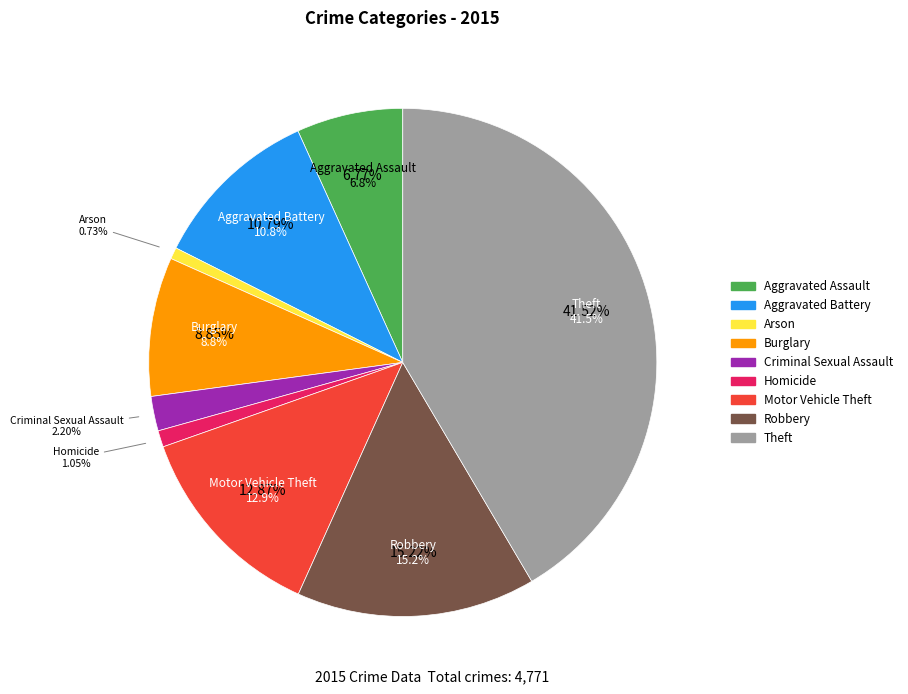

Count the number of slices in the pie.

9